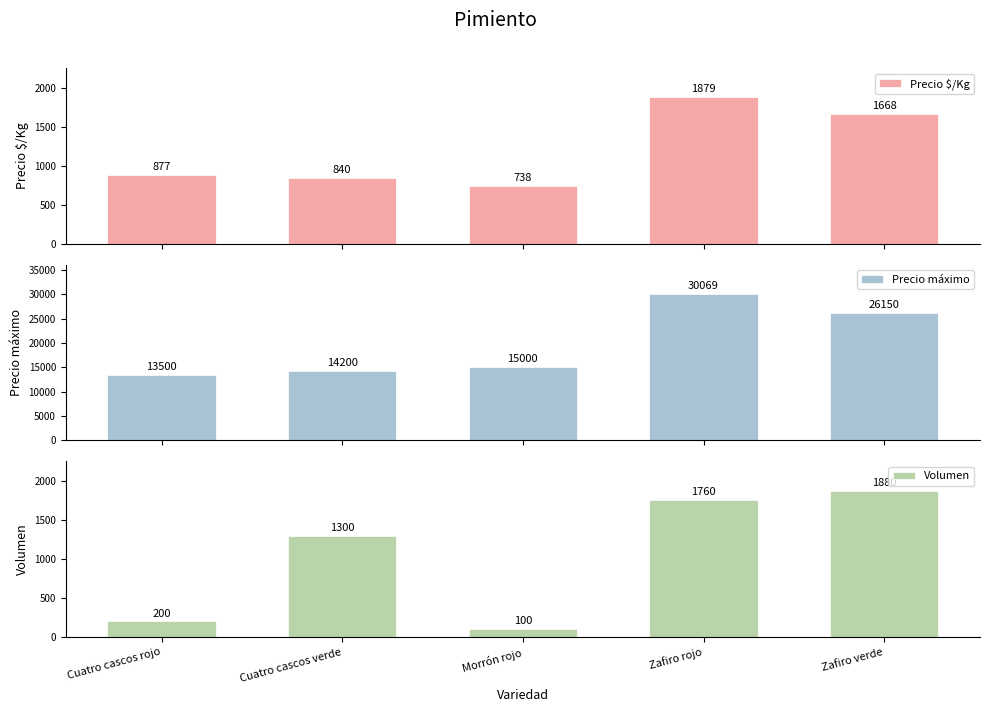

Reading left to right, extract all data points from this chart.

Precio $/Kg: 877	840	738	1879	1668
Precio máximo: 13500	14200	15000	30069	26150
Volumen: 200	1300	100	1760	1880